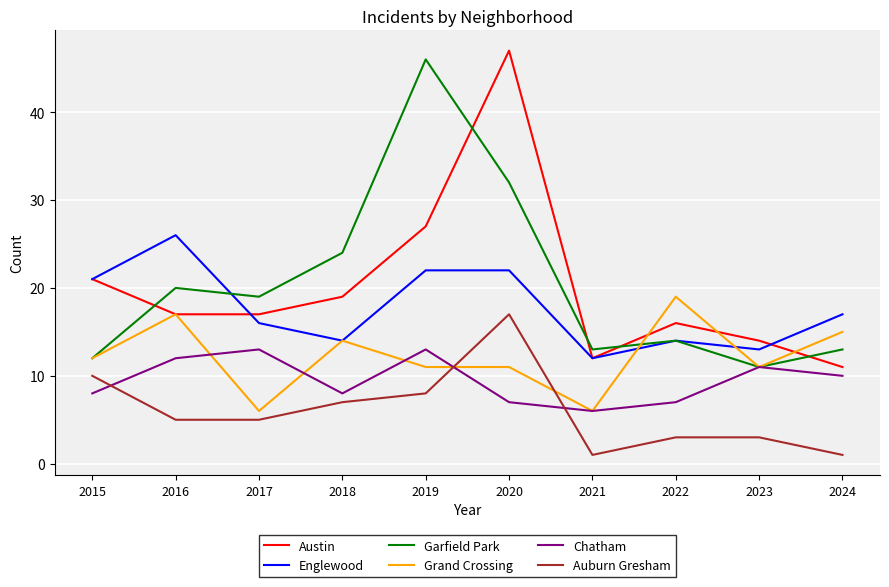

Rank the series by their maximum value, from lowest to highest.

Chatham, Auburn Gresham, Grand Crossing, Englewood, Garfield Park, Austin